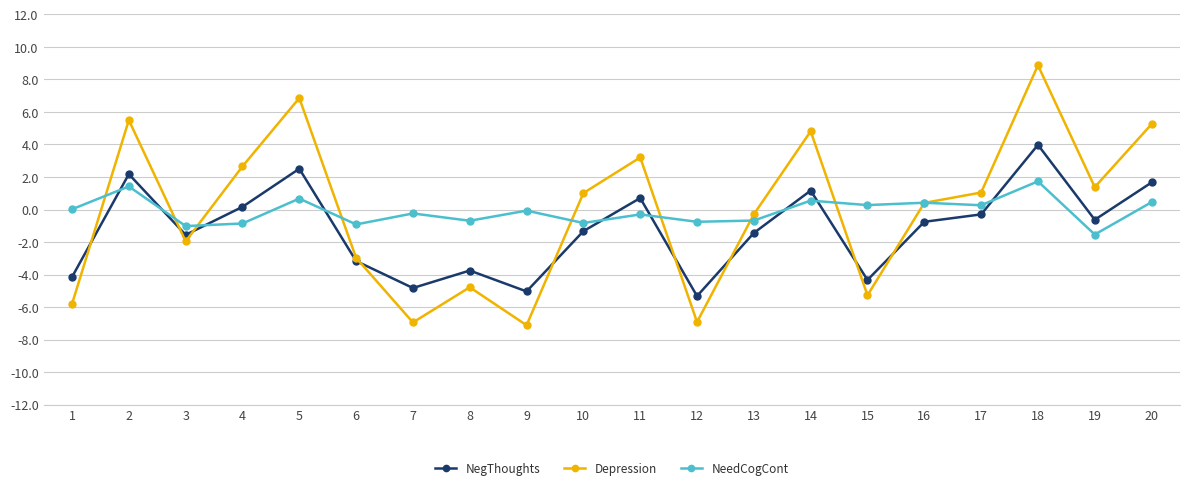

At which category is the sum across all series the highest?

18